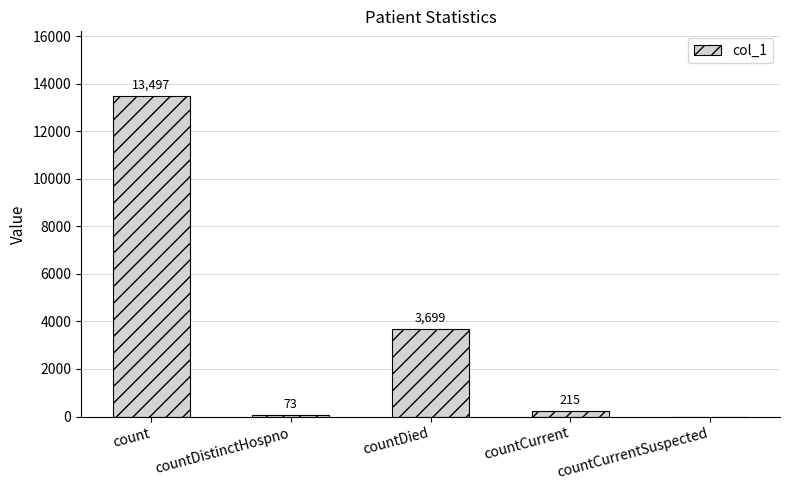

Where is the data nearest to the value 6748?

countDied